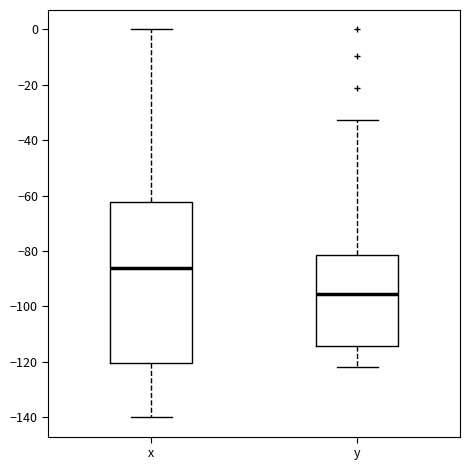

Where does the lower whisker of the box for x end on the y-axis? The values are not printed on the chart, so give them approximately, as read against the axis.

-140